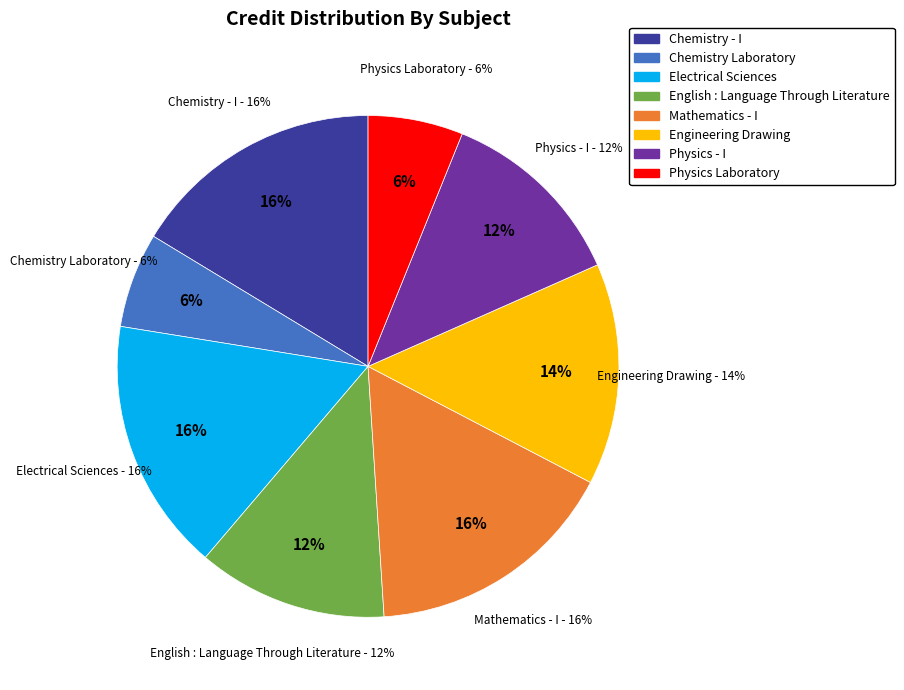

Does Mathematics - I account for over 50% of the chart?

No